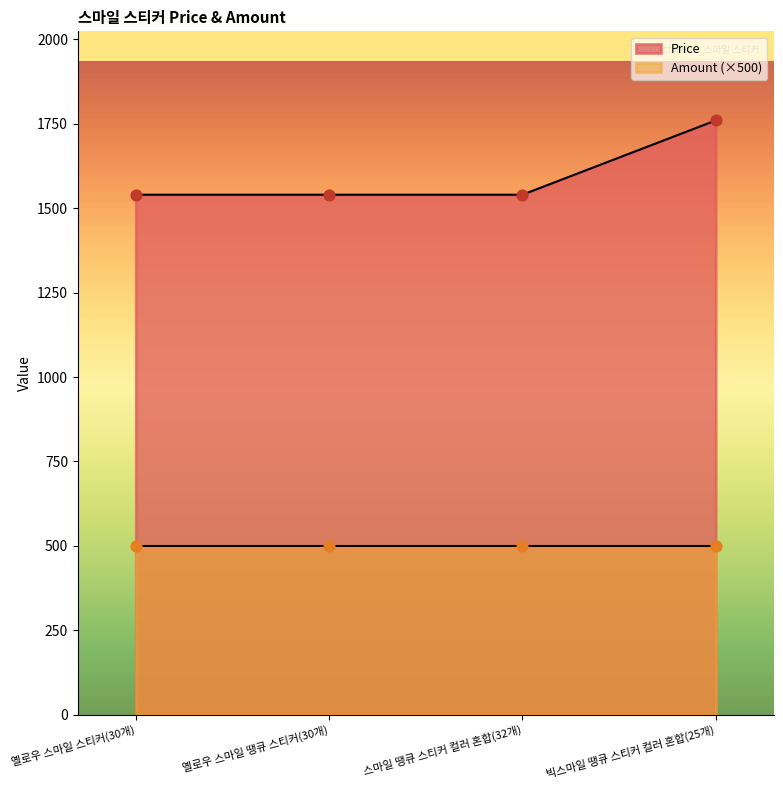

Approximately how many times larger is the value at 옐로우 스마일 땡큐 스티커(30개) compared to 스마일 땡큐 스티커 컬러 혼합(32개)?

1.0